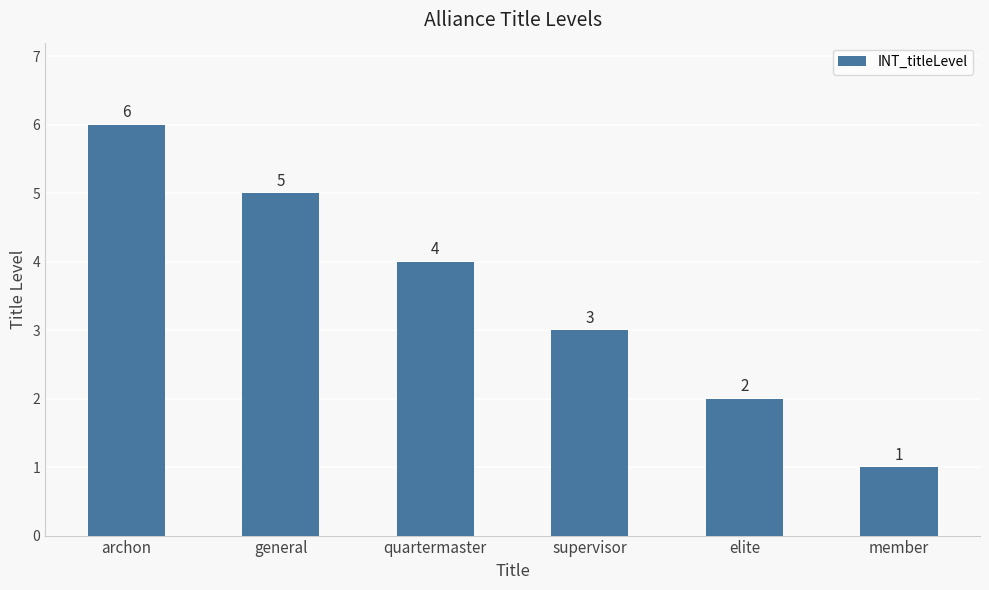

The value at quartermaster is 1. True or false?

False